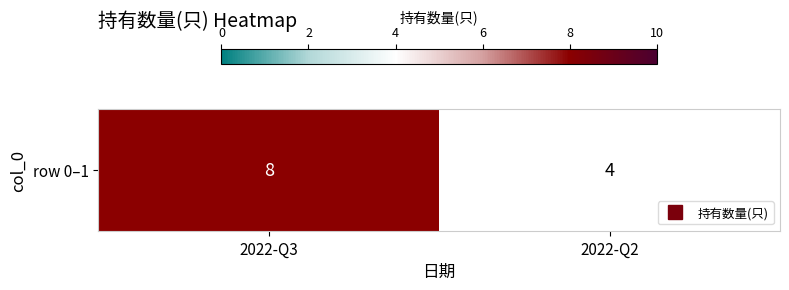

Is it true that the value at 2022-Q3 is 8?

True